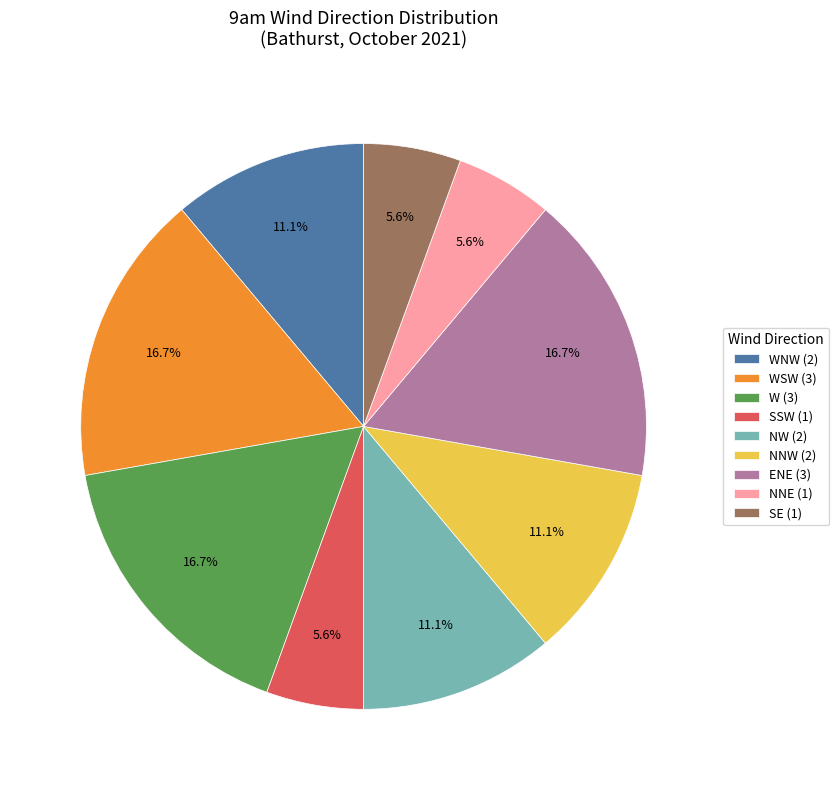

Is the sum of WSW (3) and W (3) greater than half?

No